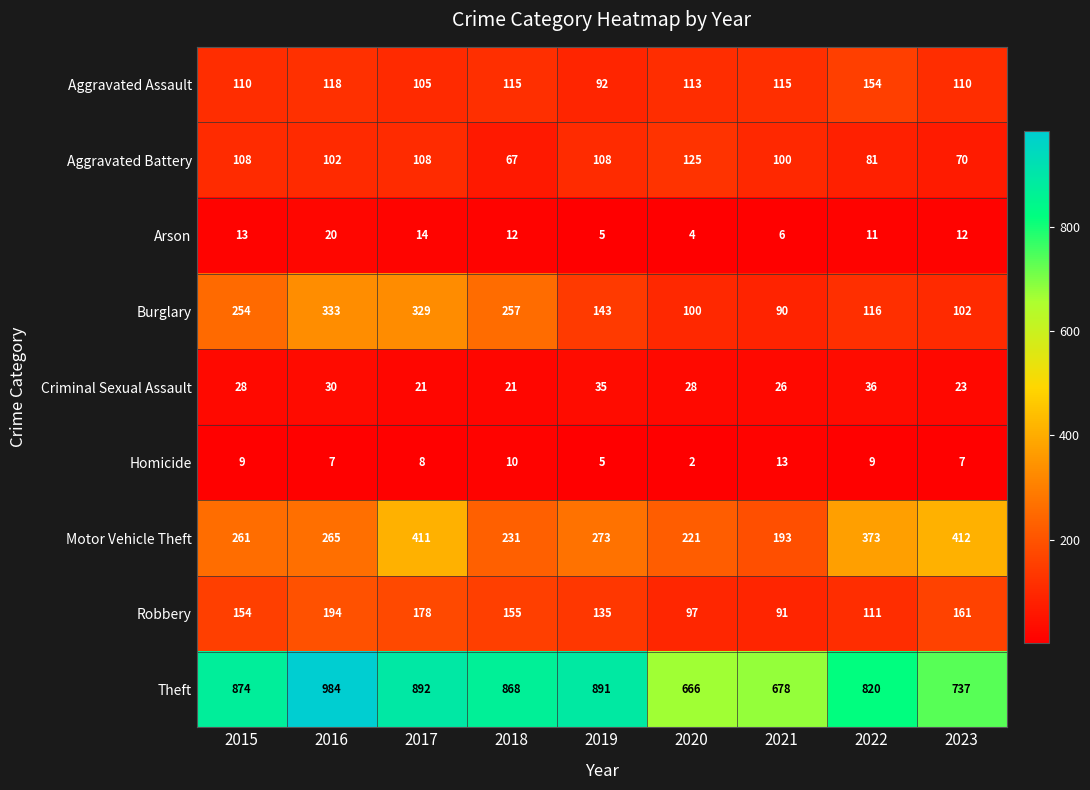

Count the Aggravated Battery values in the range 81 to 108.

6